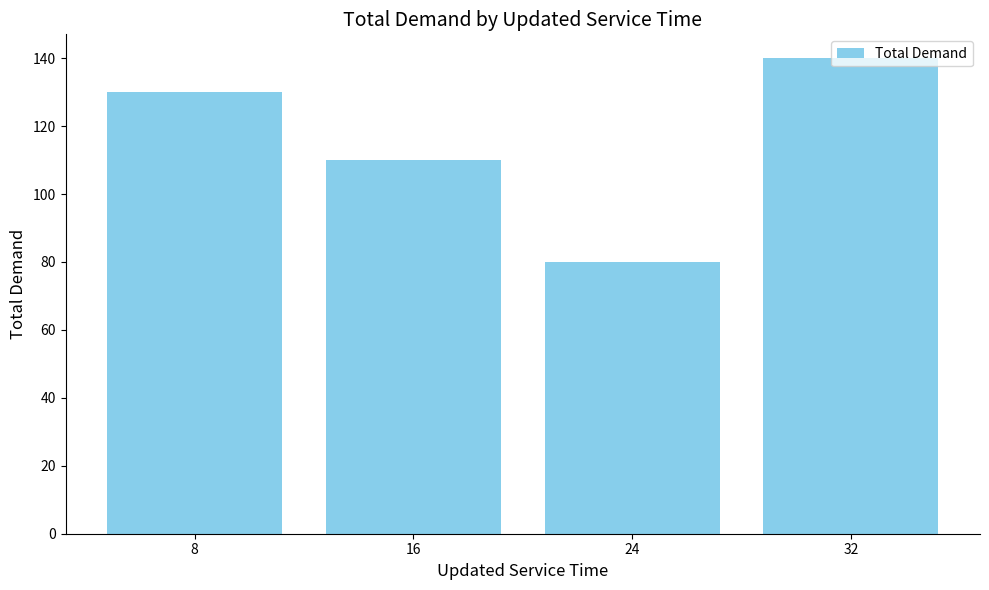

The chart shows a value of 110 at 16. True or false?

True